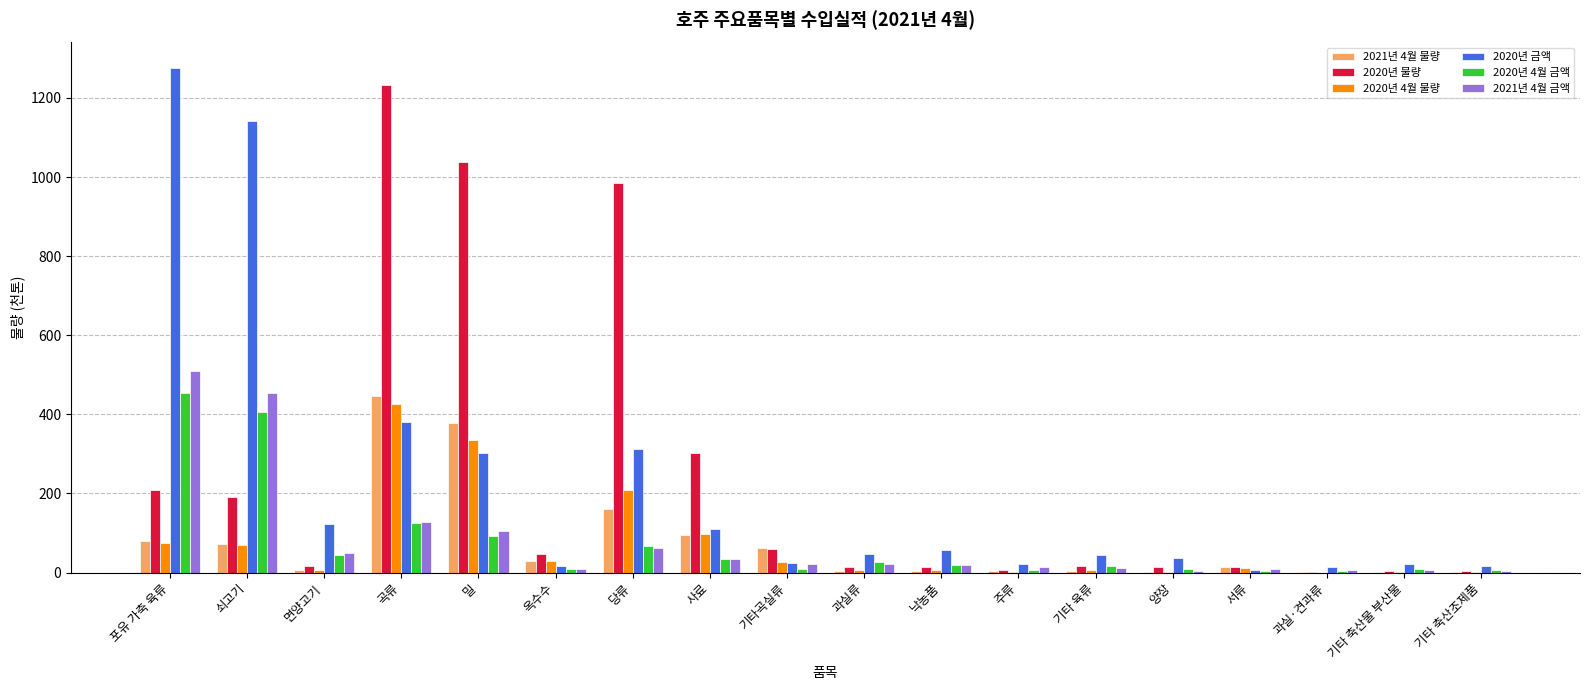

How many series are shown in this chart?

6